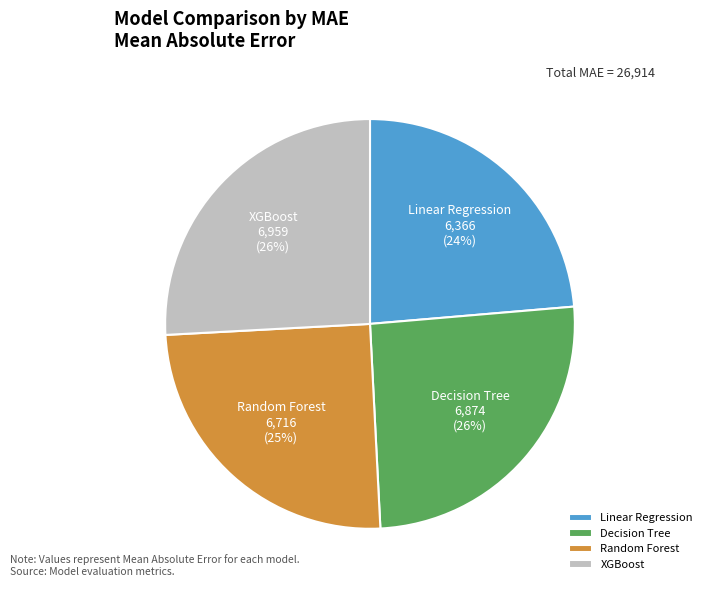

What is the smallest slice in the pie chart?

Linear Regression